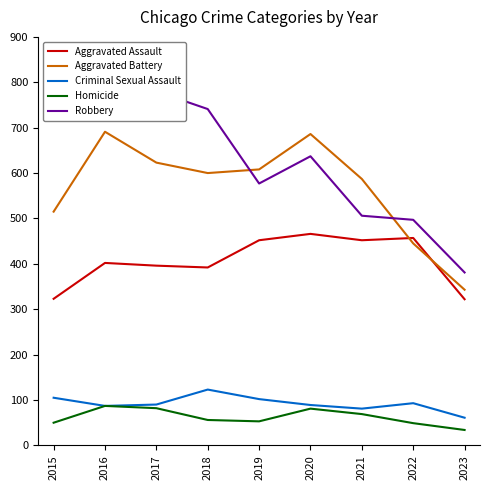

Which category has the highest value across all series?

2016